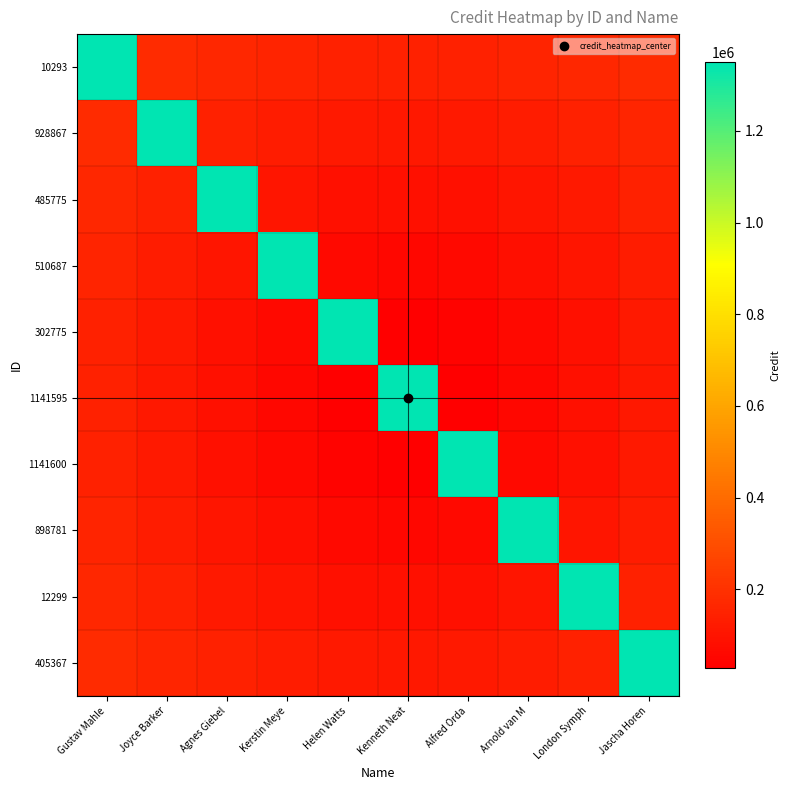

What is the greatest value displayed?

1349936.0